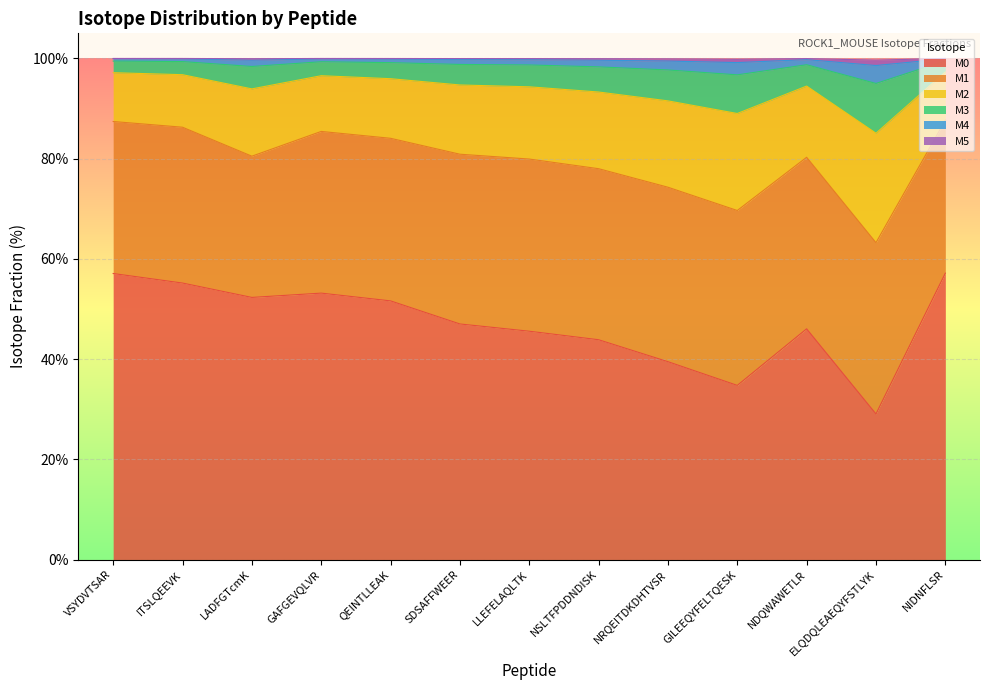

Which category has the lowest value in the M0 series?

ELQDQLEAEQYFSTLYK